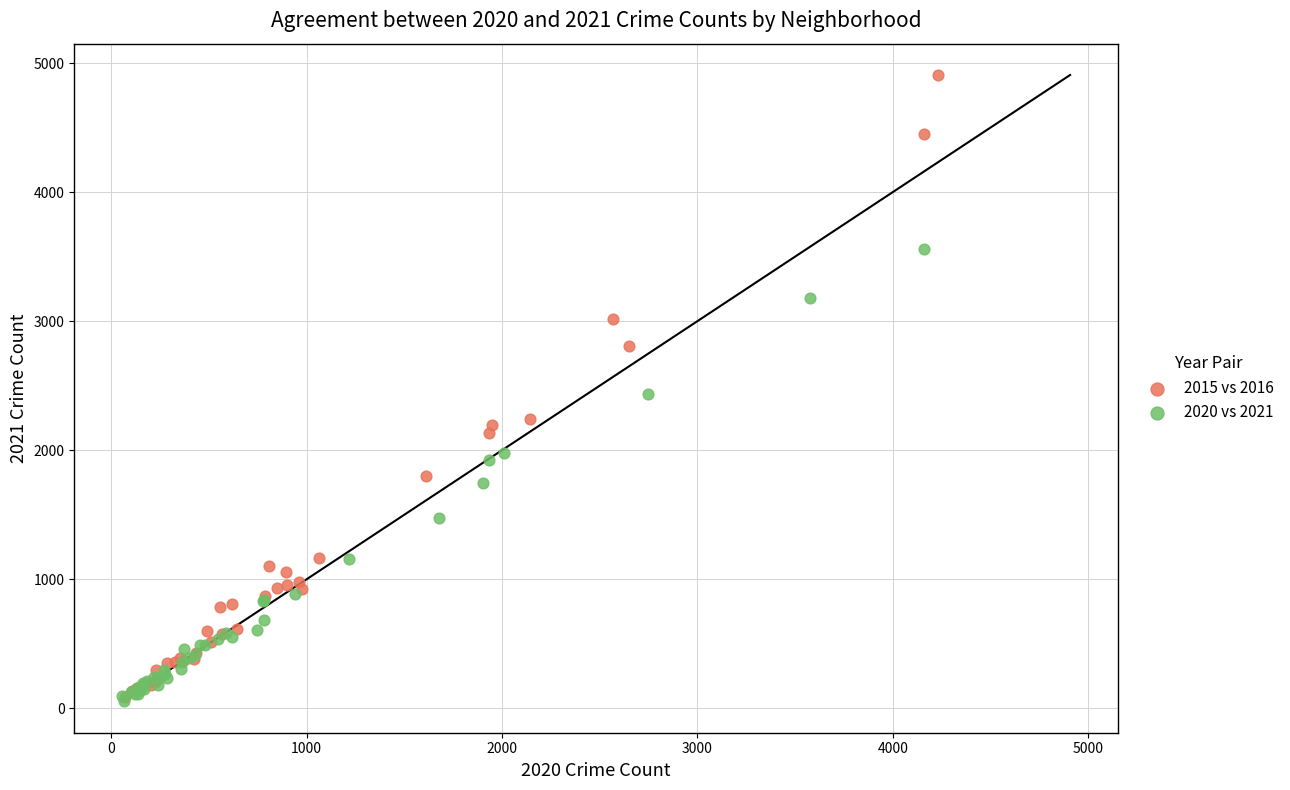

Which series has the largest Y range (max minus min)?

2015 vs 2016